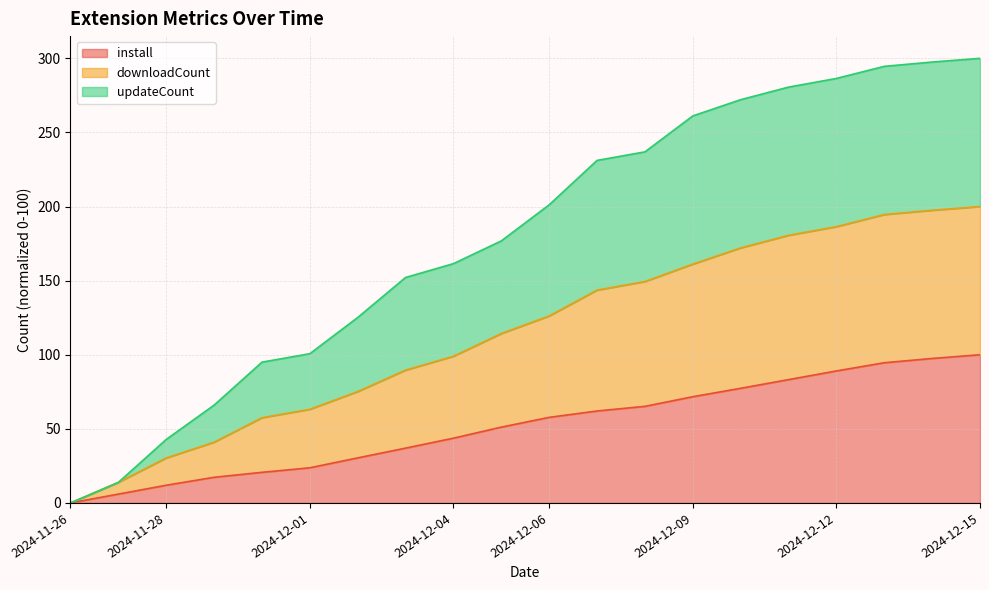

What is the total value across all series at 2024-12-01?

100.7